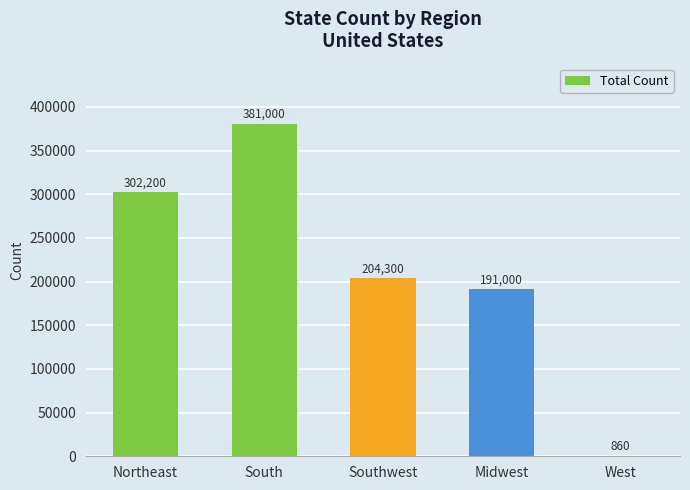

The value at Southwest is 56023. True or false?

False